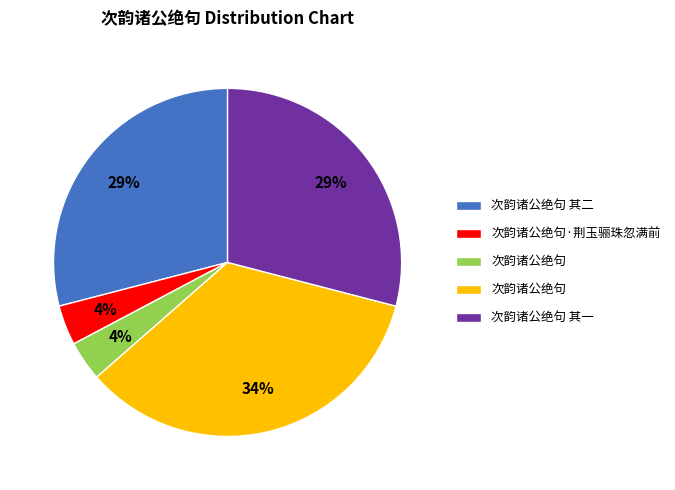

To the nearest percent, what is the average slice percentage?

20%